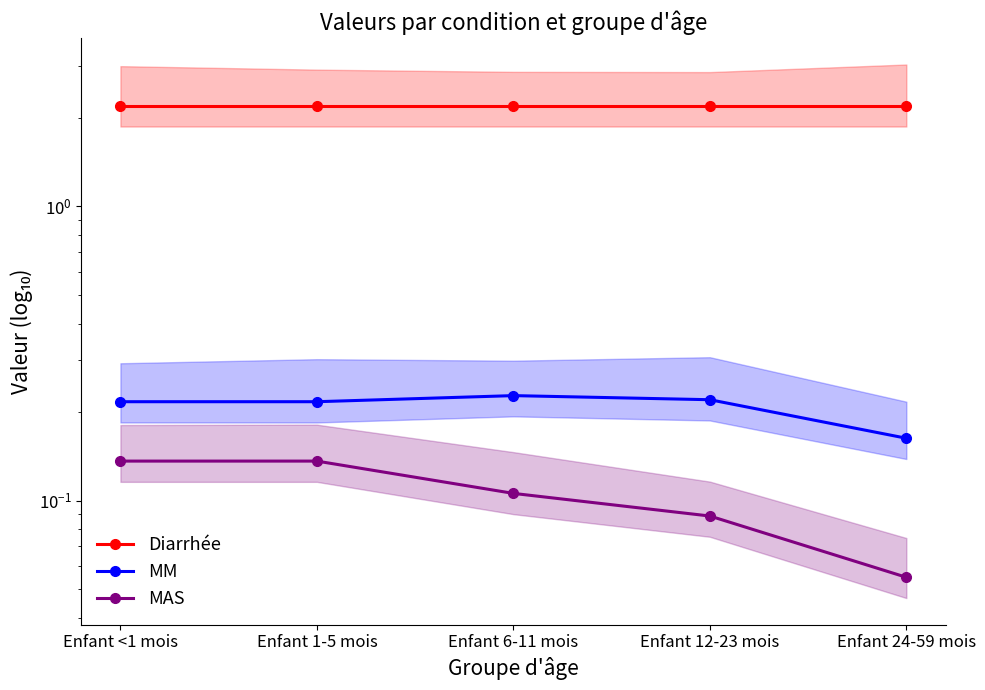

Which series has the largest range (max minus min)?

MAS